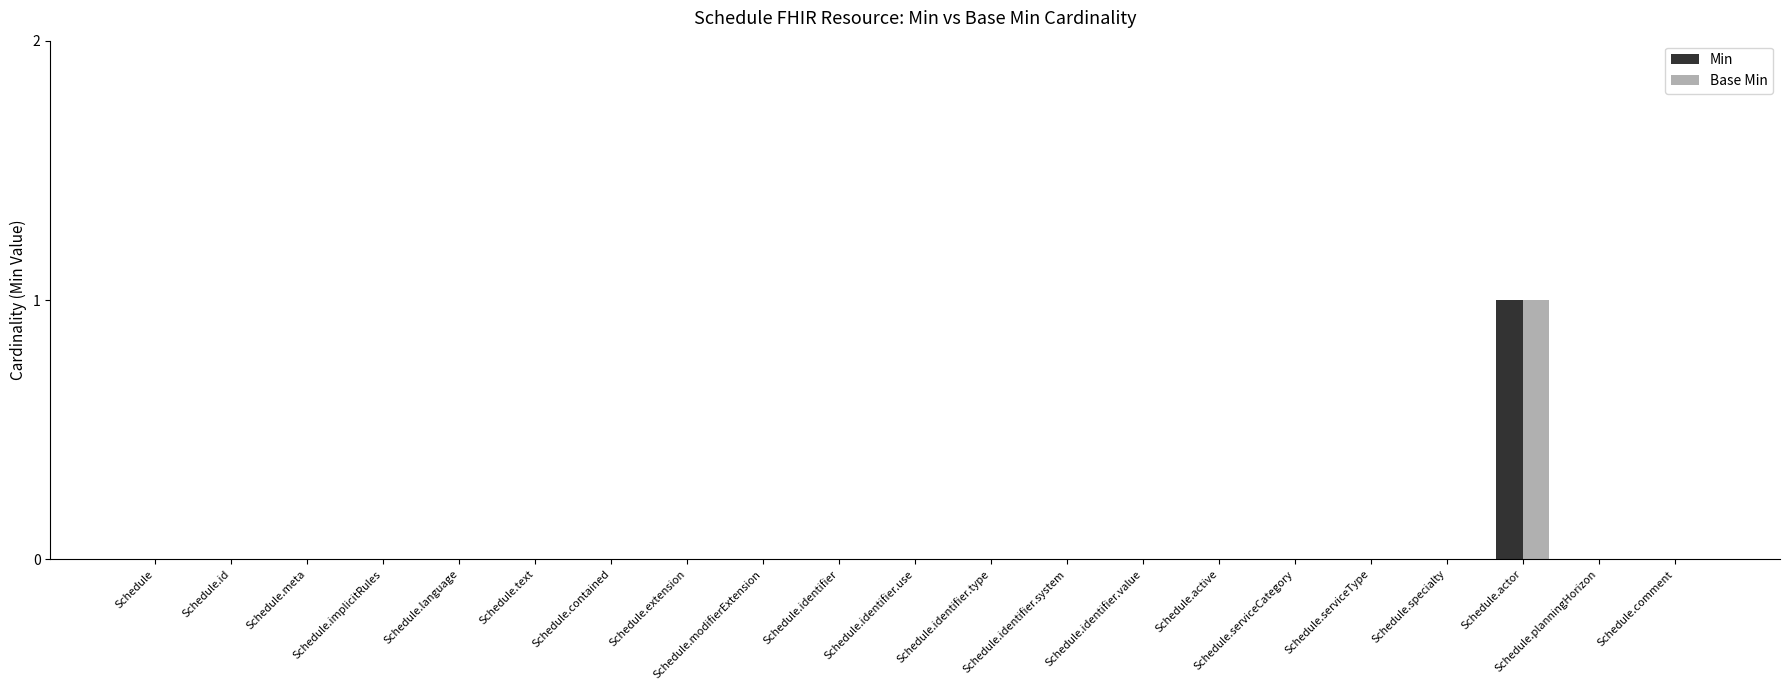

At which category does the chart reach its peak across all series?

Schedule.actor